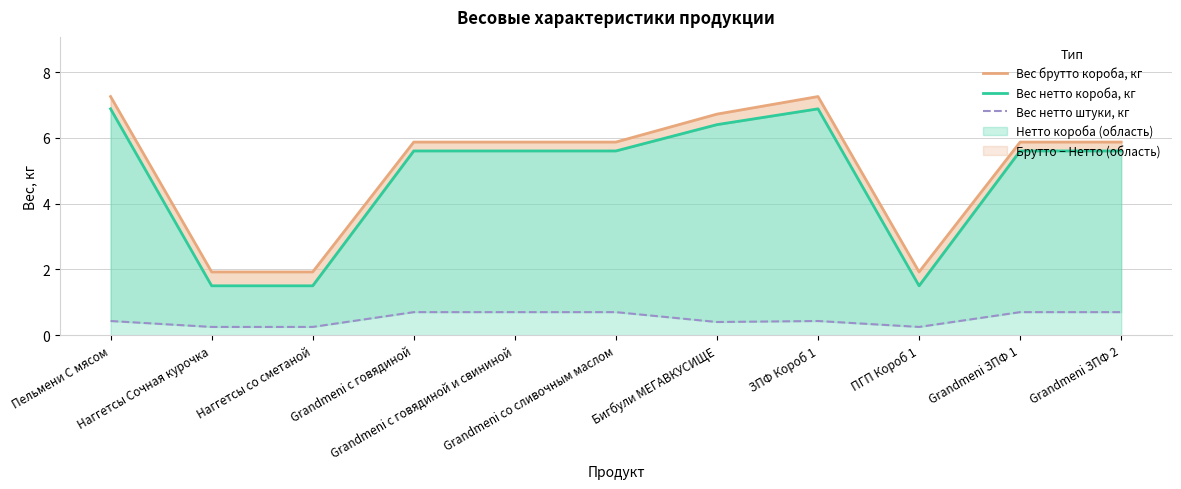

How many interior local valleys does the Вес нетто штуки, кг series have?

2